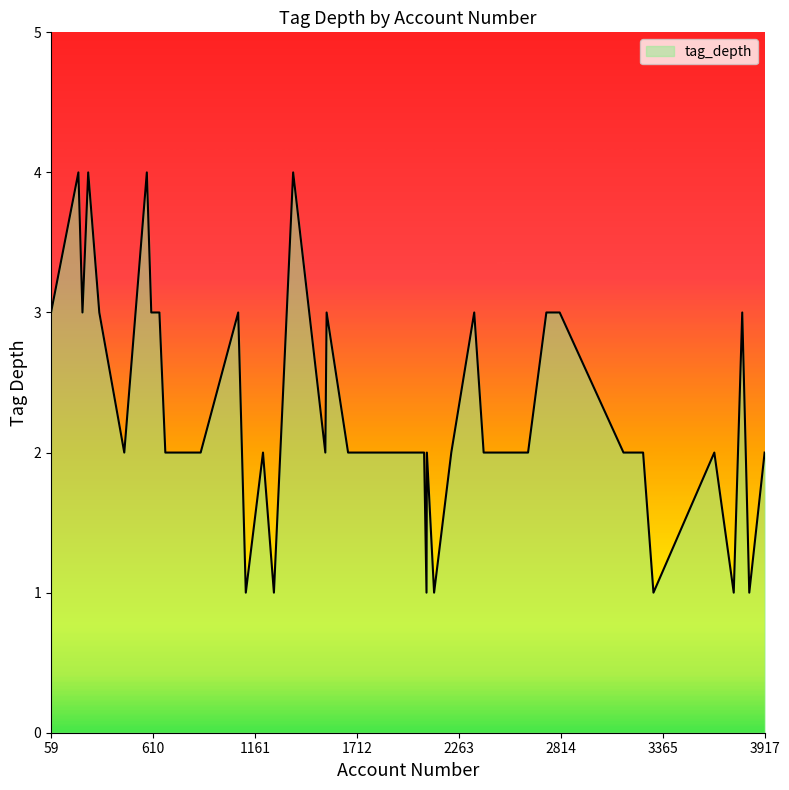

What is the greatest value displayed?

4